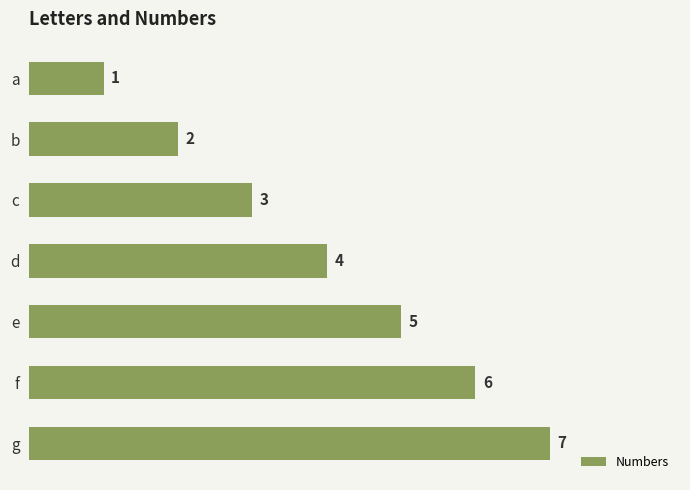

Which label corresponds to the smallest value in the chart?

a